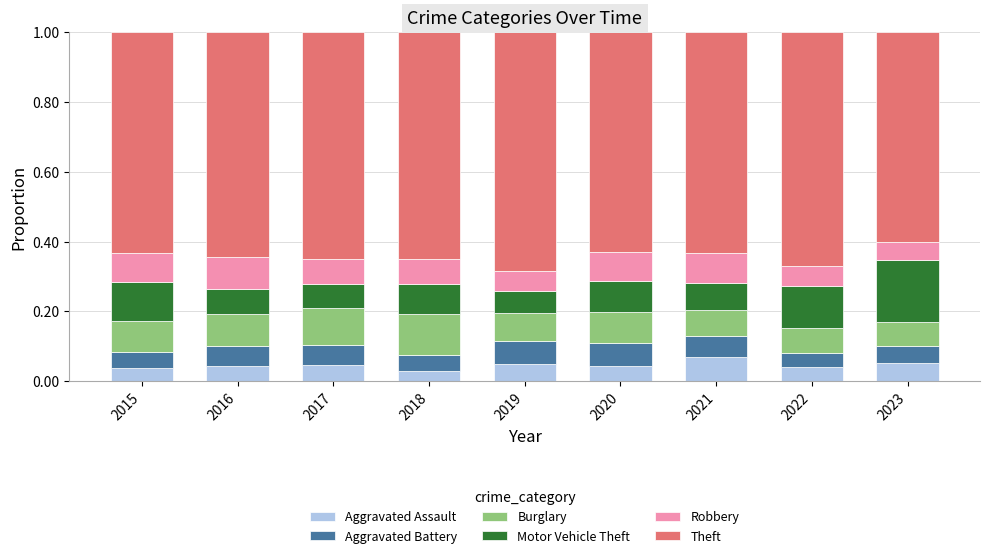

What is the total value across all series at 2015?

1.0